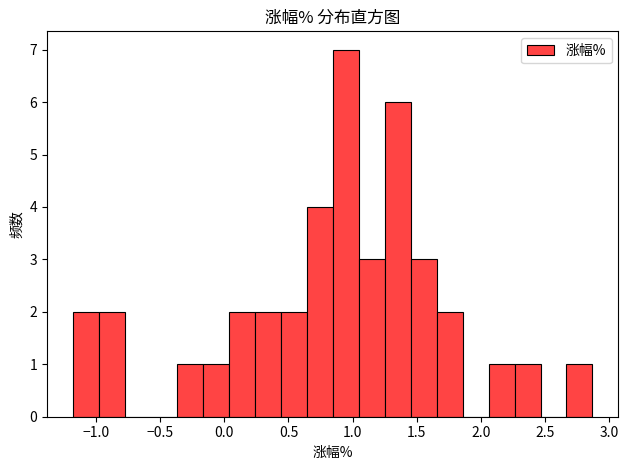

Reading left to right, transcribe this chart: for each bar, give the range it covers on the x-axis and its height. Neither the bar edges nor the heights are printed on the chart, so give them approximately, as read against the axes.

-1.20 to -1.00: 2
-1.00 to -0.75: 2
-0.75 to -0.55: 0
-0.55 to -0.35: 0
-0.35 to -0.15: 1
-0.15 to 0.05: 1
0.05 to 0.25: 2
0.25 to 0.45: 2
0.45 to 0.65: 2
0.65 to 0.85: 4
0.85 to 1.05: 7
1.05 to 1.25: 3
1.25 to 1.45: 6
1.45 to 1.65: 3
1.65 to 1.85: 2
1.85 to 2.05: 0
2.05 to 2.25: 1
2.25 to 2.45: 1
2.45 to 2.65: 0
2.65 to 2.85: 1